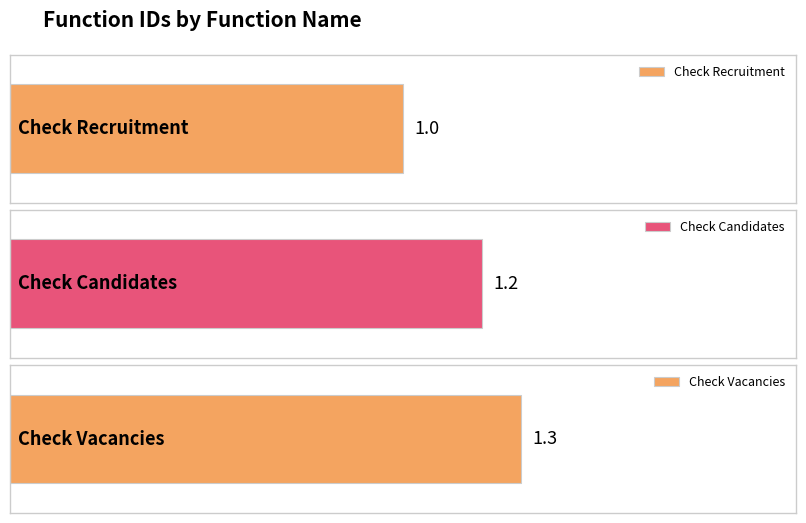

What is the ratio of the value at Check Candidates to the value at Check Vacancies?

0.9